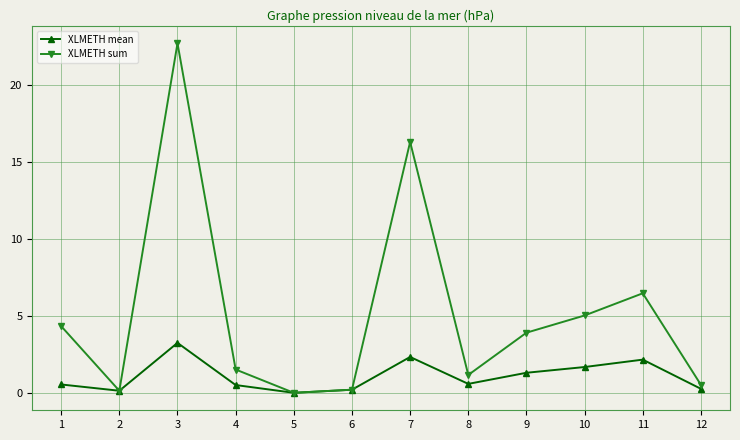

What is the difference between the second highest and second lowest values in the XLMETH sum series?

16.1